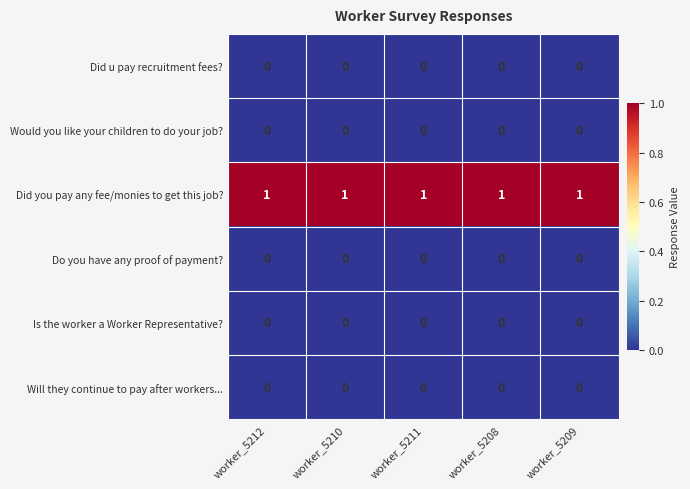

The value of Is the worker a Worker Representative? at worker_5210 is 0. True or false?

True